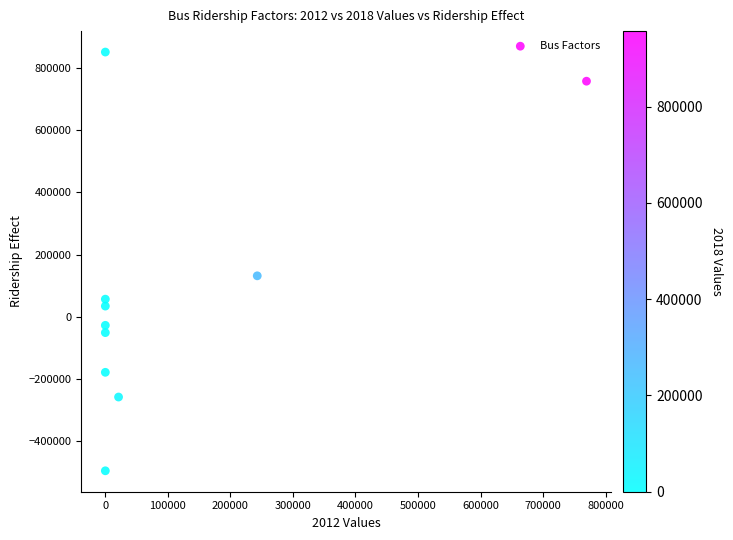

What is the range of Y values (max minus min)?

1345516.2